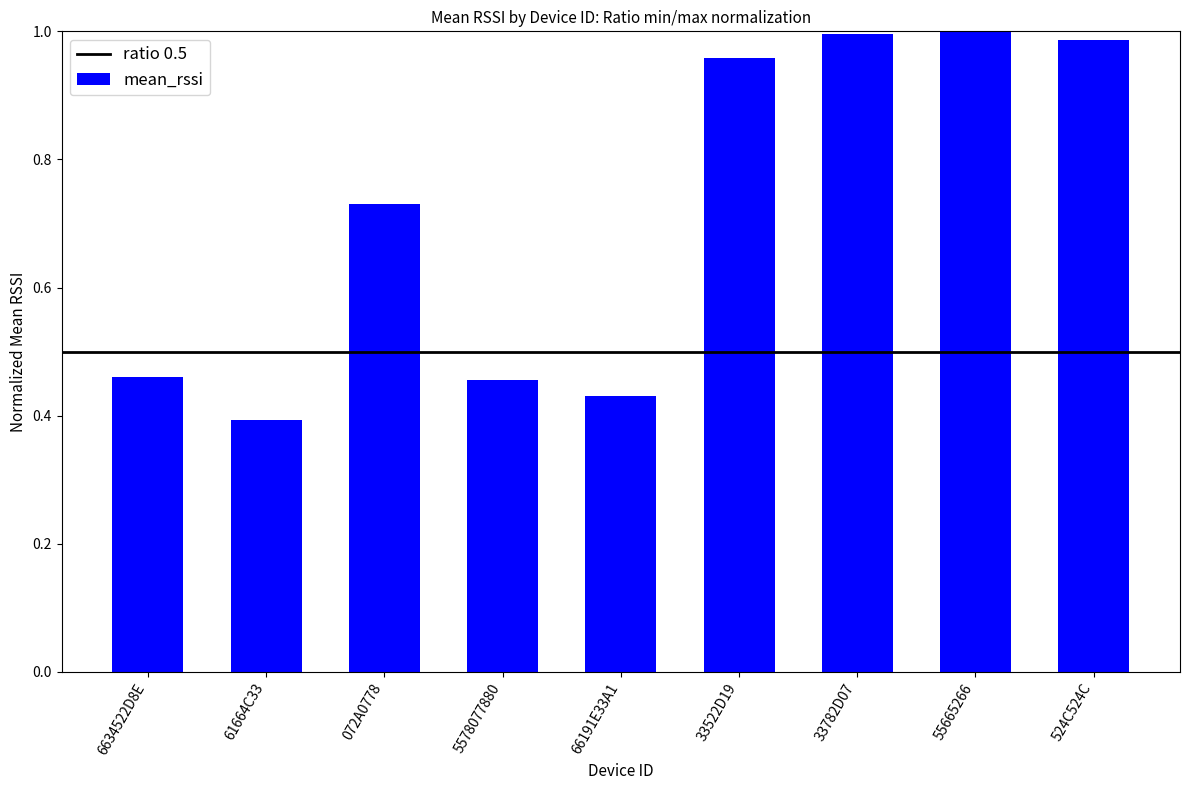

Does the chart contain any negative values?

No